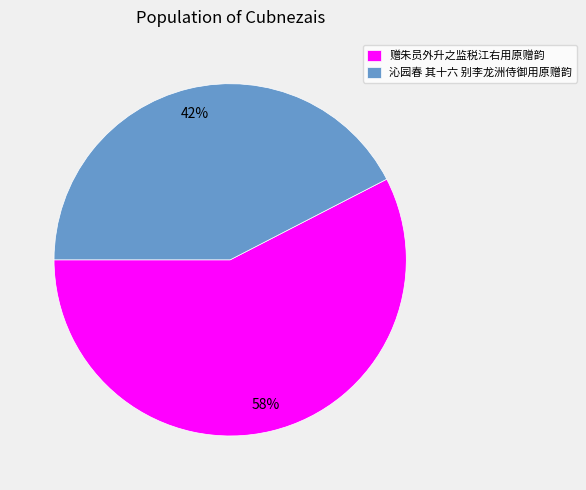

To the nearest percent, what is the combined percentage of 沁园春 其十六 别李龙洲侍御用原赠韵 and 赠朱员外升之监税江右用原赠韵?

100%